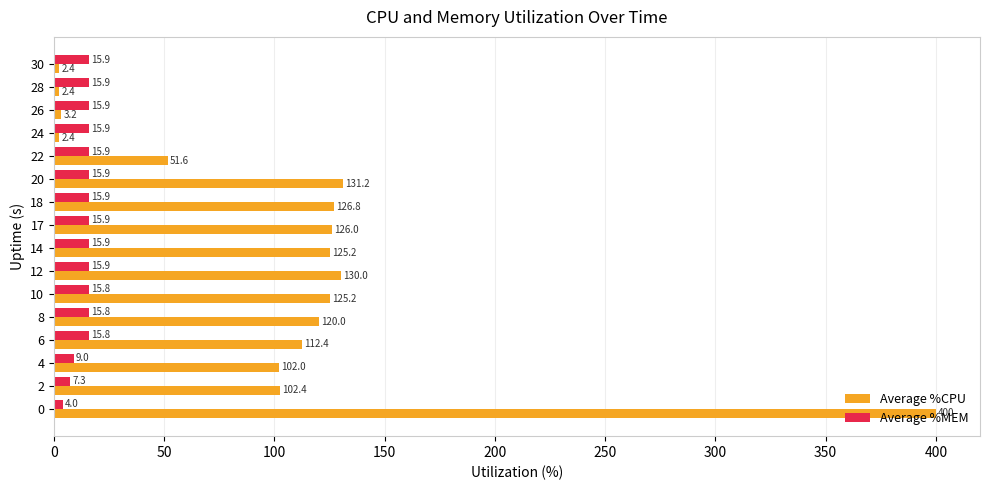

True or false: Average %CPU has a value of 126.0 at 17.

True